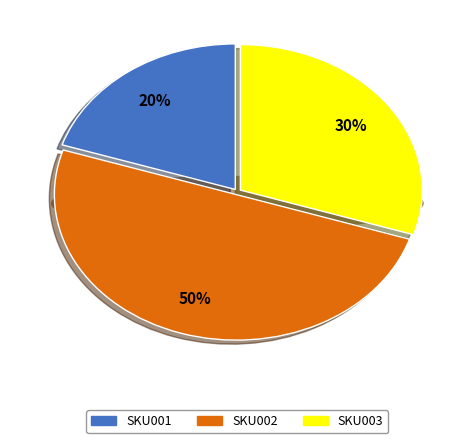

Is SKU002 the majority of the pie?

No